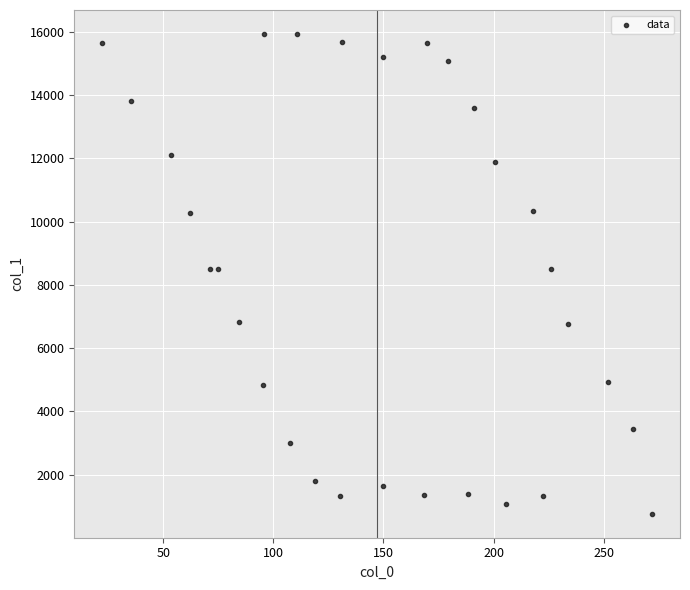

What is the range of X values (max minus min)?

250.1